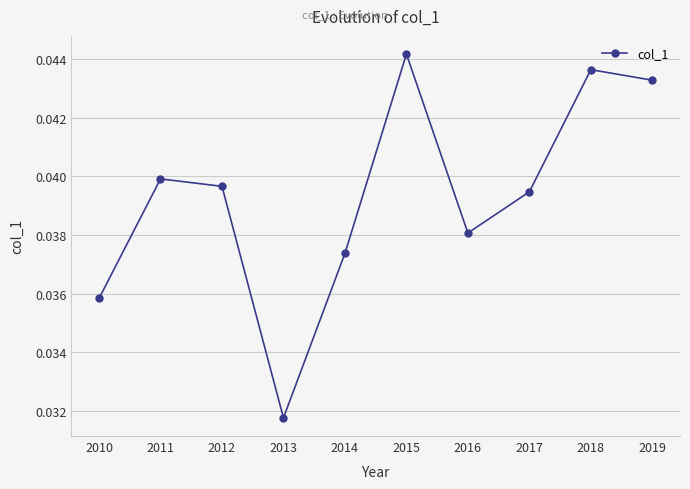

At which category does the chart reach its minimum across all series?

2013